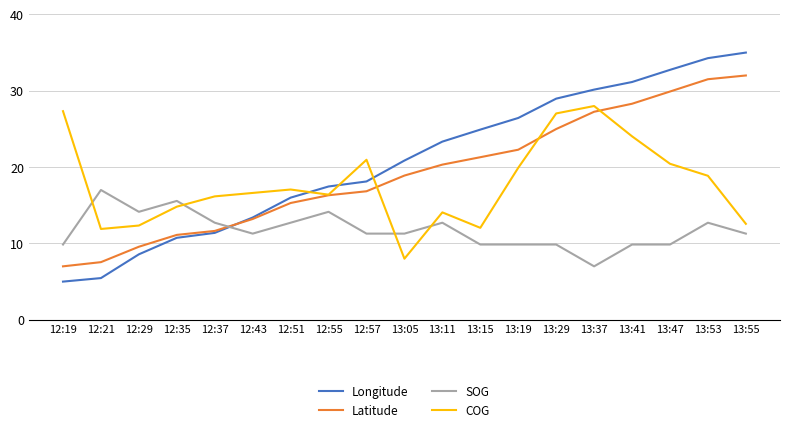

What is the average value of the COG series?

17.8